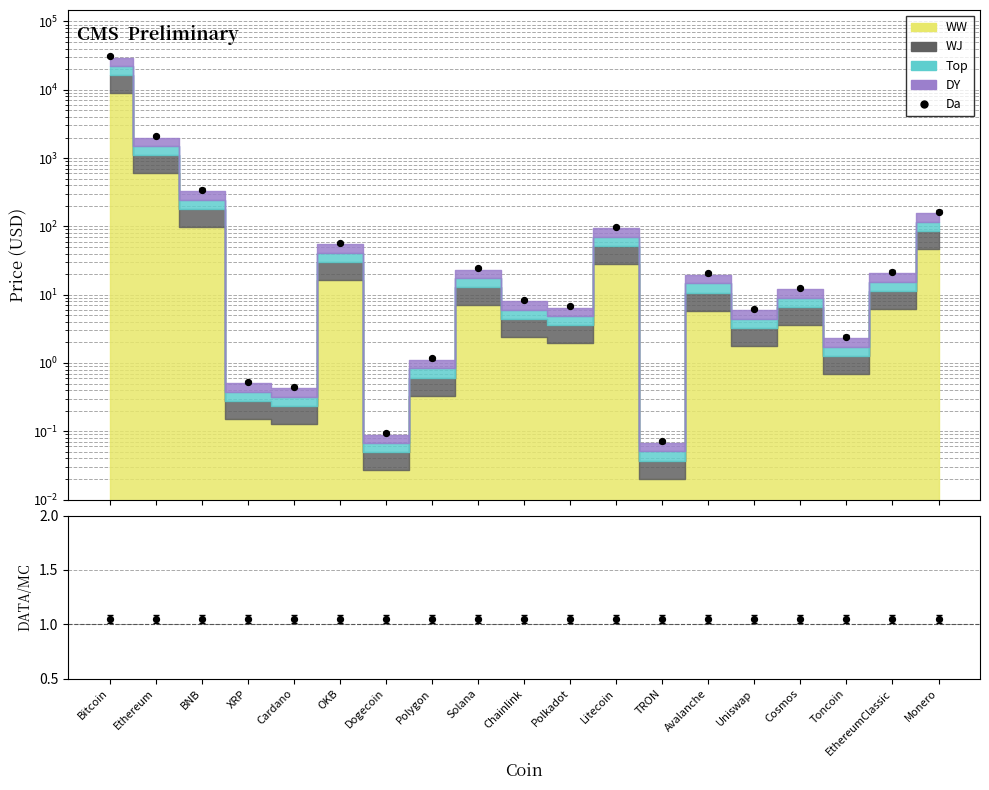

Between XRP and Litecoin, which is larger?

Litecoin